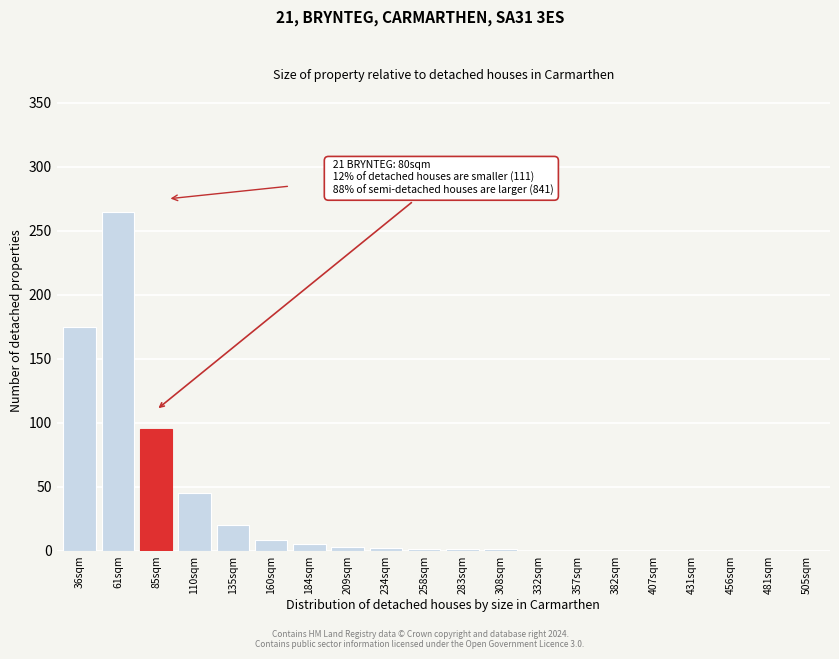

The value at 357sqm is -171. True or false?

False